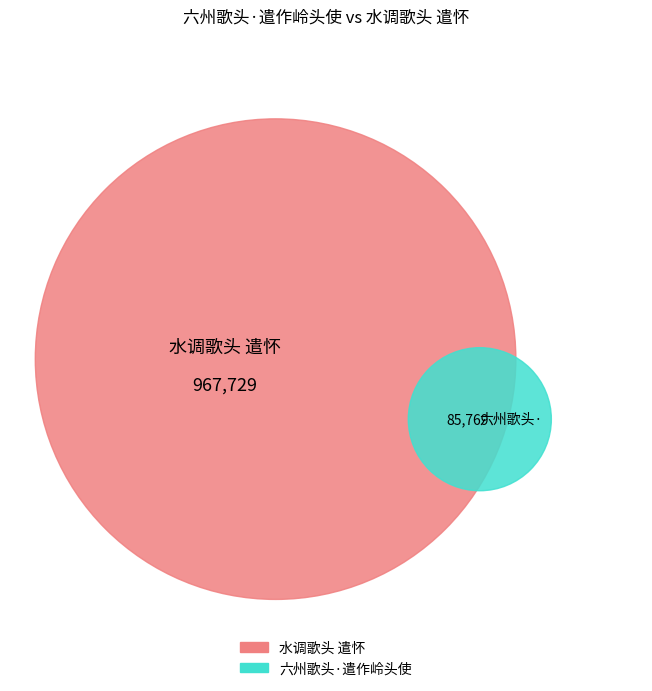

Is it true that 六州歌头·遣作岭头使 is 1% of the pie?

False